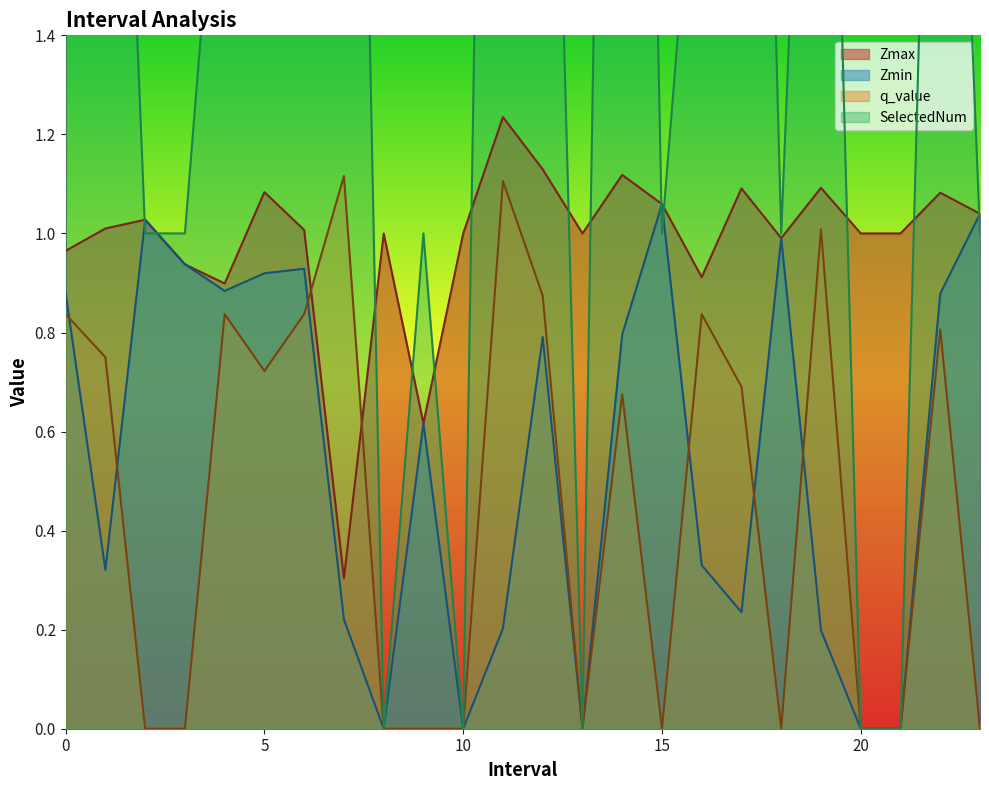

Reading left to right, list all the values displayed in this chart.

Zmax: 1.0	1.0	1.0	0.9	0.9	1.1	1.0	0.3	1.0	0.6	1.0	1.2	1.1	1.0	1.1	1.1	0.9	1.1	1.0	1.1	1.0	1.0	1.1	1.0
Zmin: 0.9	0.3	1.0	0.9	0.9	0.9	0.9	0.2	0.0	0.6	0.0	0.2	0.8	0.0	0.8	1.1	0.3	0.2	1.0	0.2	0.0	0.0	0.9	1.0
q_value: 0.8	0.8	-0.0	-0.0	0.8	0.7	0.8	1.1	0.0	-0.0	0.0	1.1	0.9	0.0	0.7	-0.0	0.8	0.7	-0.0	1.0	0.0	0.0	0.8	-0.0
SelectedNum: 2.0	3.0	1.0	1.0	2.0	4.0	2.0	4.0	0.0	1.0	0.0	5.0	3.0	0.0	5.0	1.0	2.0	4.0	1.0	3.0	0.0	0.0	3.0	1.0